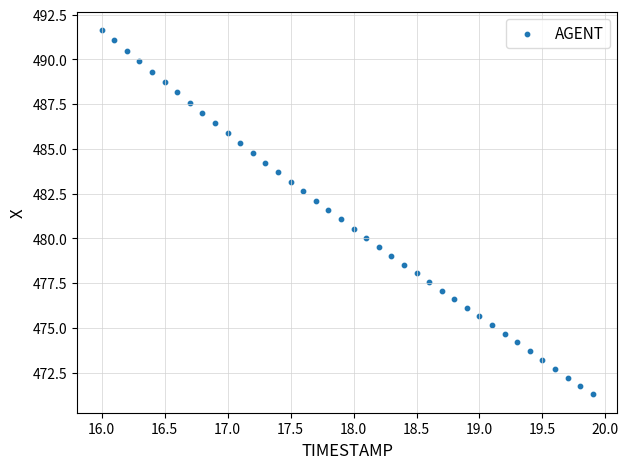

What is the range of Y values (max minus min)?

20.4